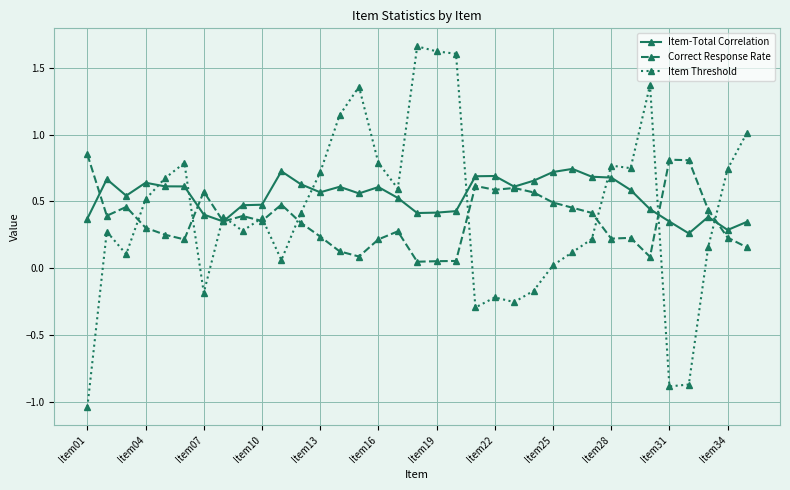

Which series has the largest range (max minus min)?

Item Threshold